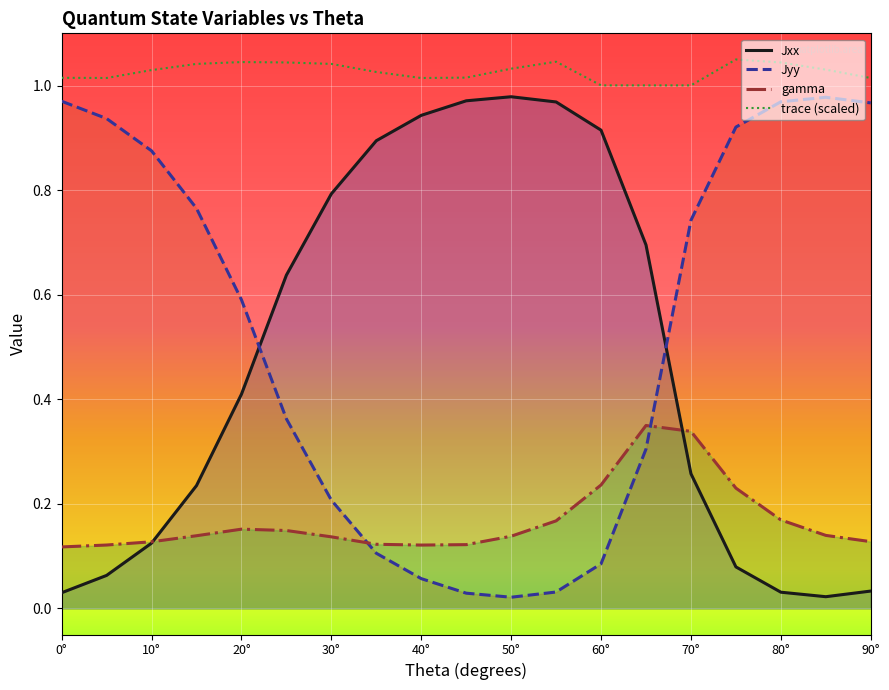

What is the sum of the trace values at 15 and 75?

2.1